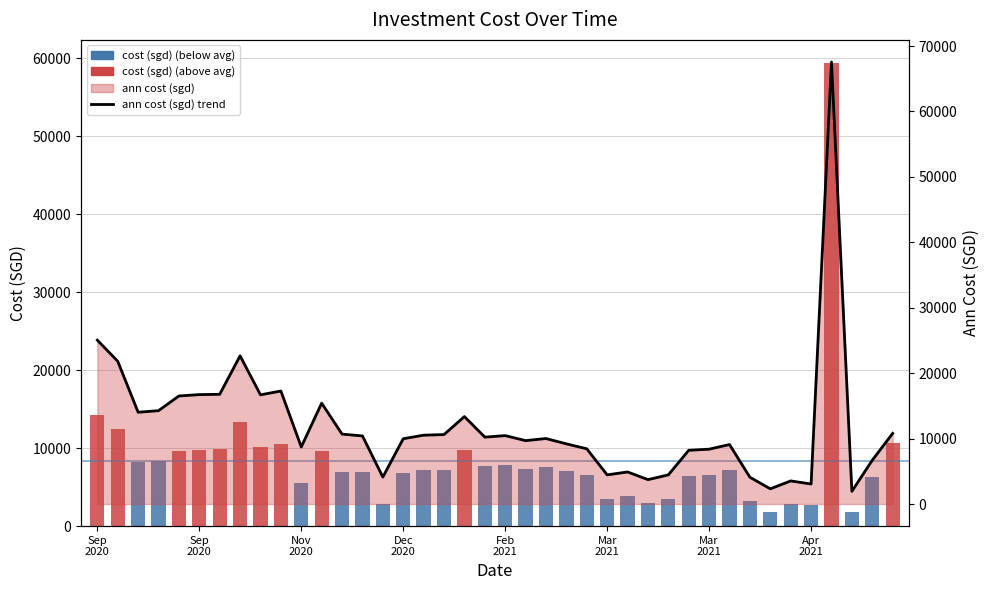

Read the cost (sgd) value at Sep
2020.

14304.6